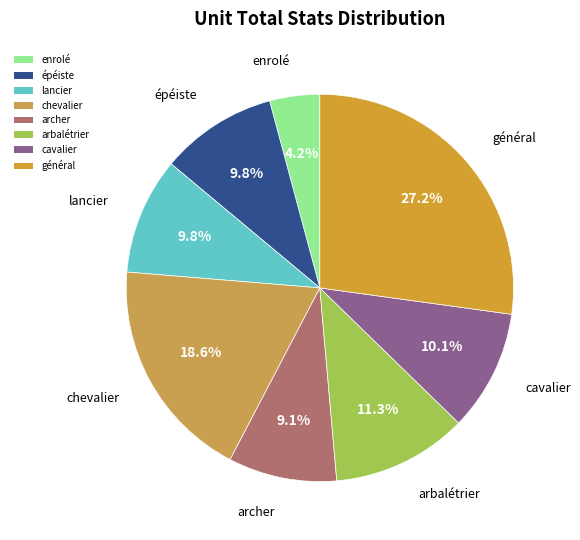

To the nearest percent, what percentage of the pie is chevalier?

19%